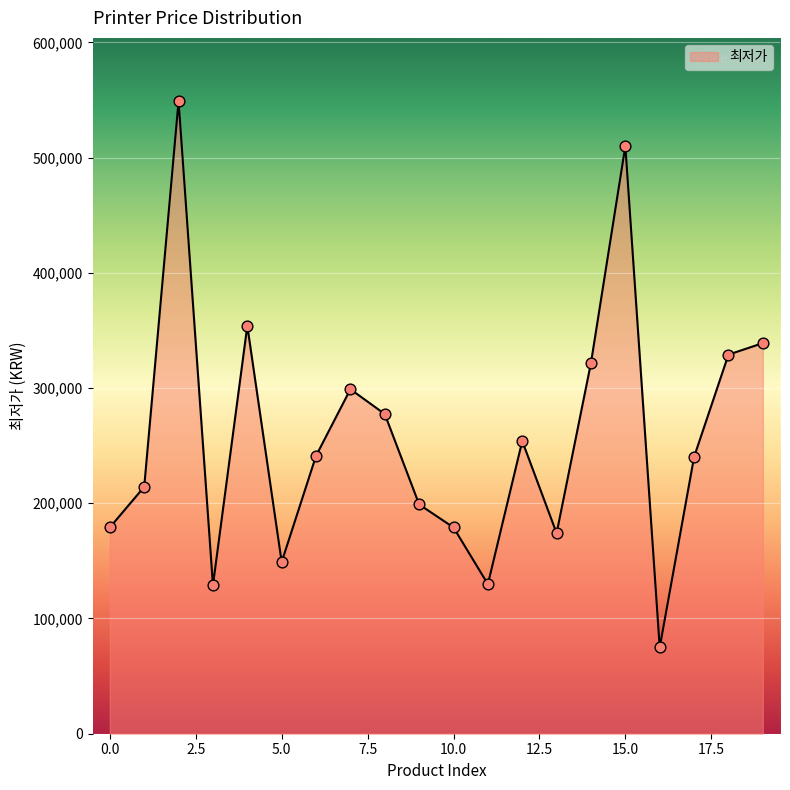

What is the greatest value displayed?

549000